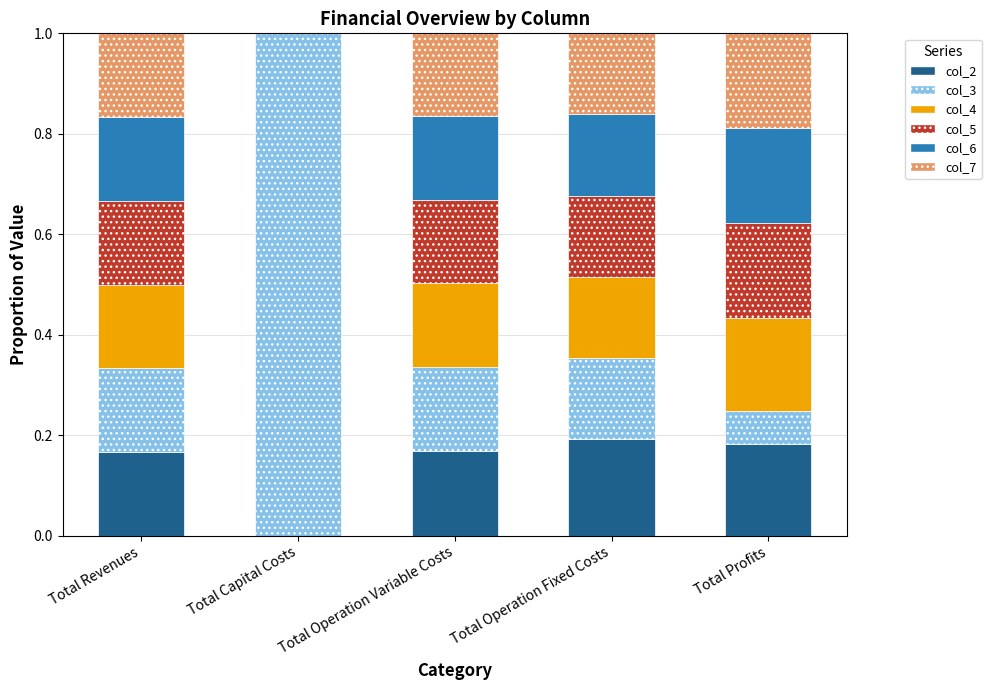

What is the total value across all series at Total Capital Costs?

1.0